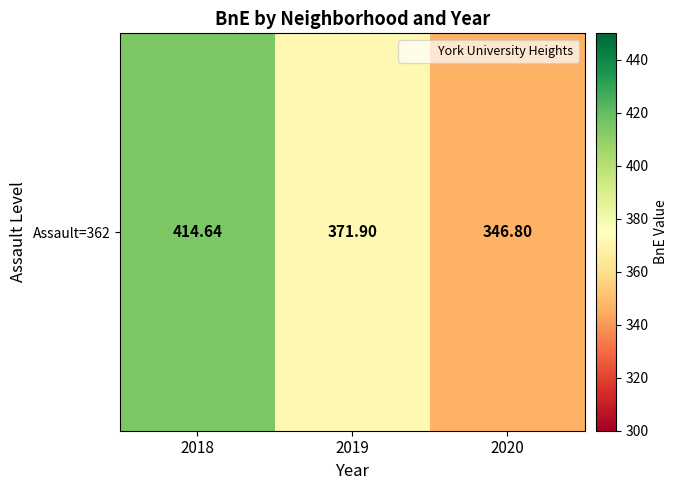

What is the sum of the values at 2018 and 2020?

761.4